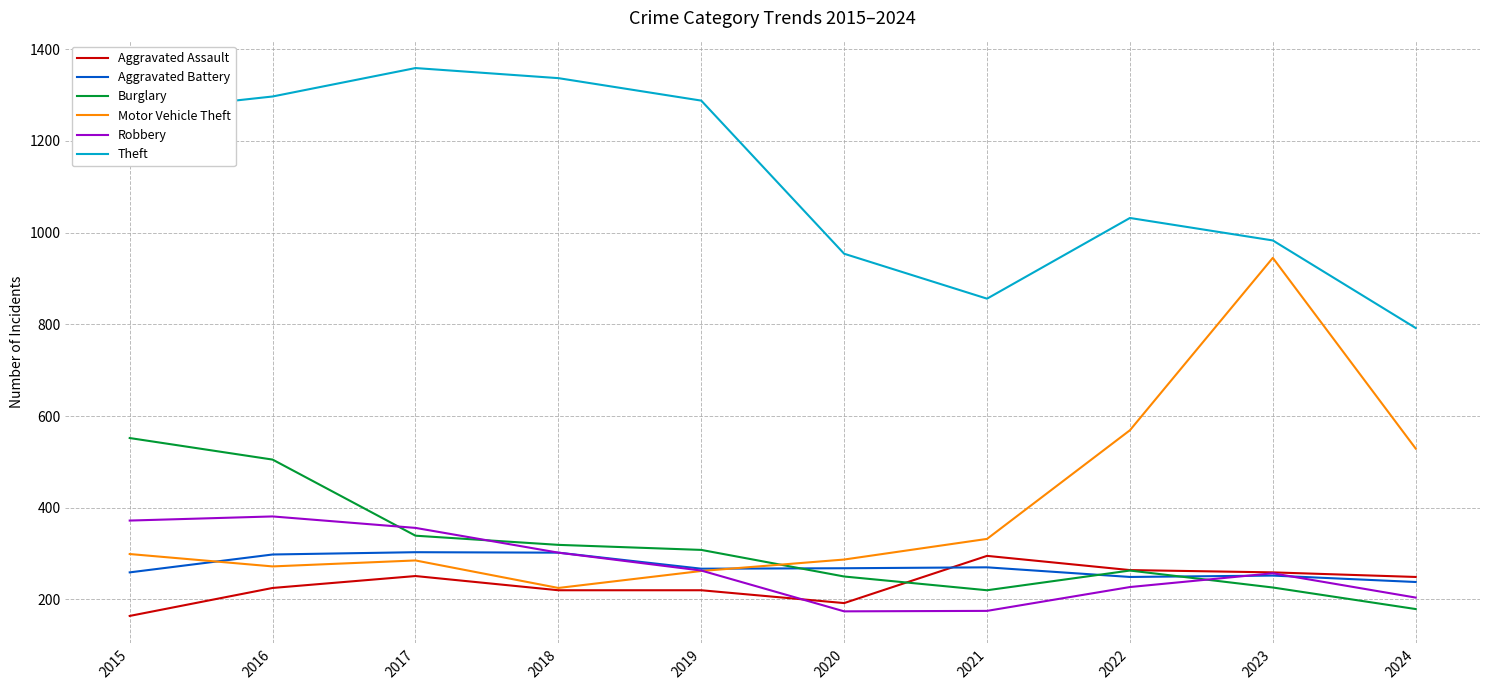

True or false: Aggravated Battery and Motor Vehicle Theft intersect in this chart.

True